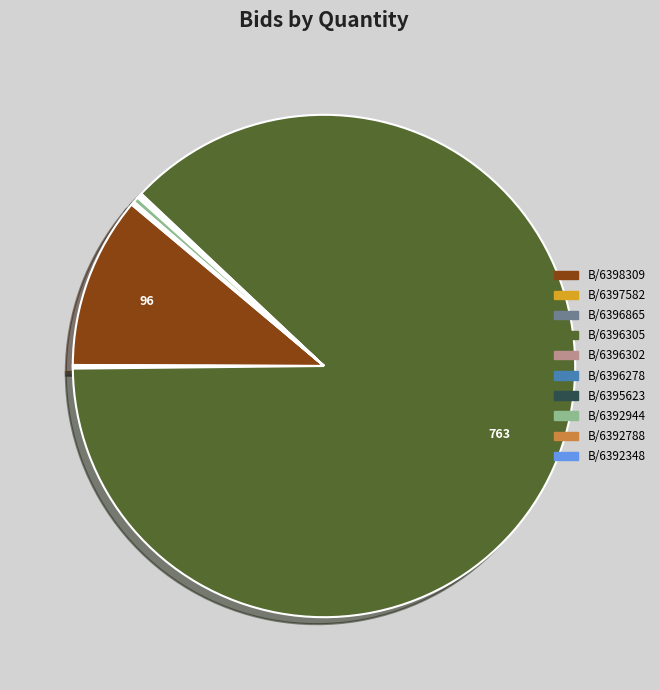

Does any single category account for the majority?

Yes